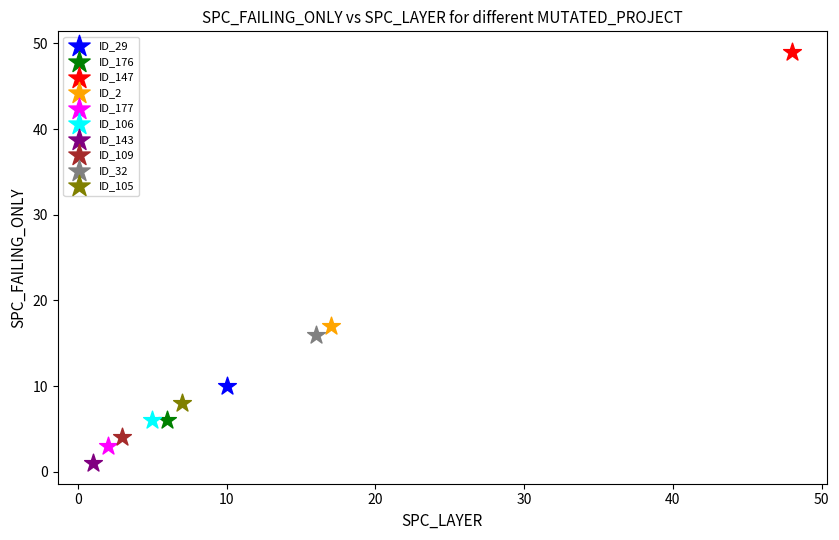

Which series reaches the maximum Y coordinate?

ID_147